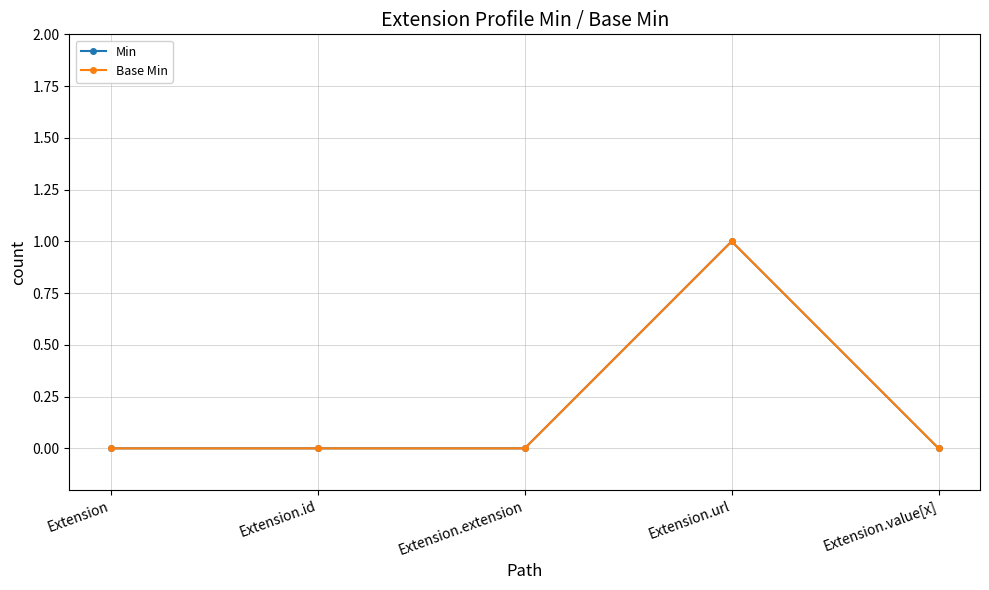

True or false: Base Min and Min cross at least once.

False